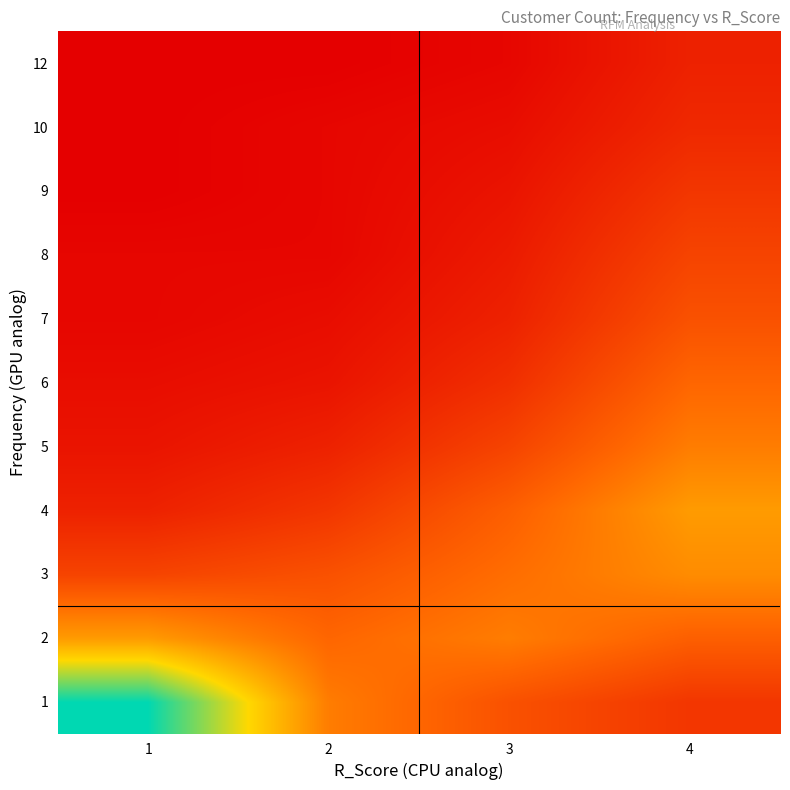

Which has a higher value, 4 or 3?

3